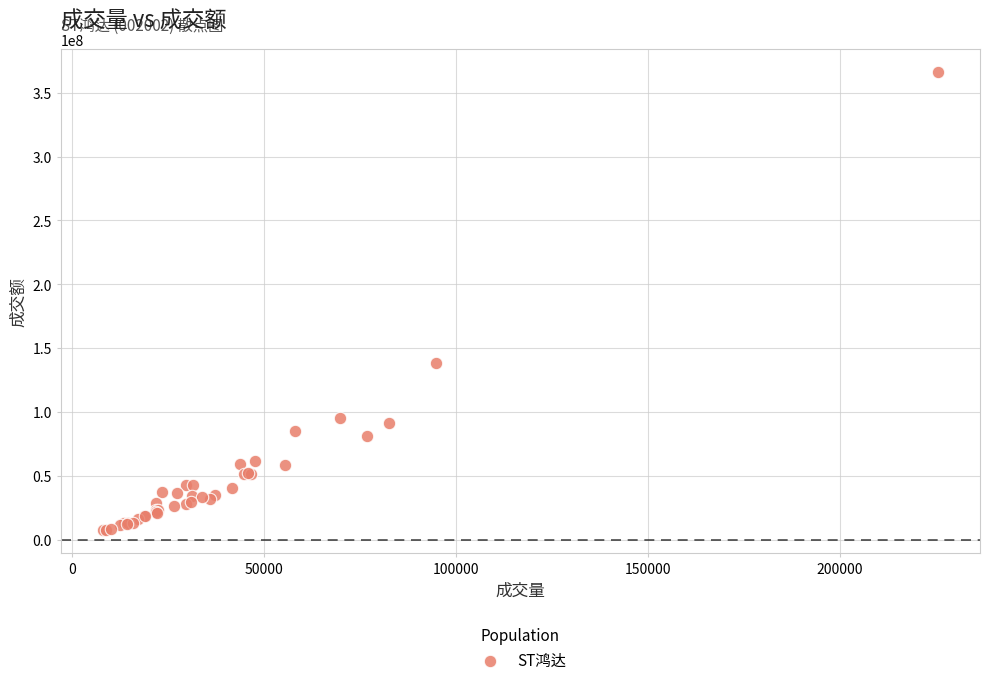

What Y value in the scatter plot is closest to 186704972?

138633839.1